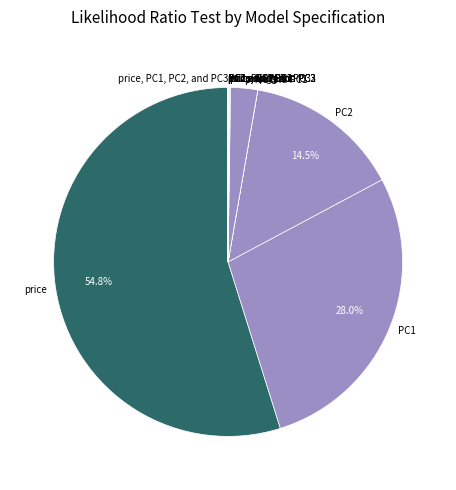

What is the largest slice in the pie chart?

price